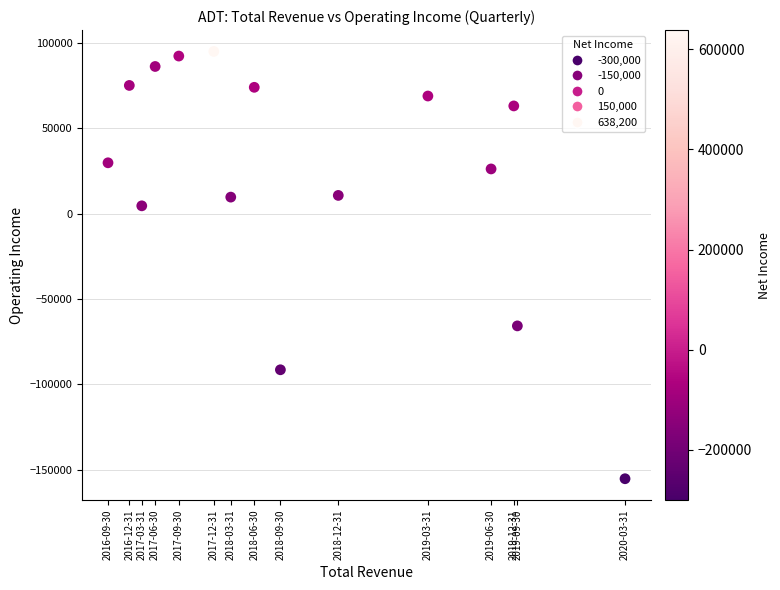

What is the range of X values (max minus min)?

332300